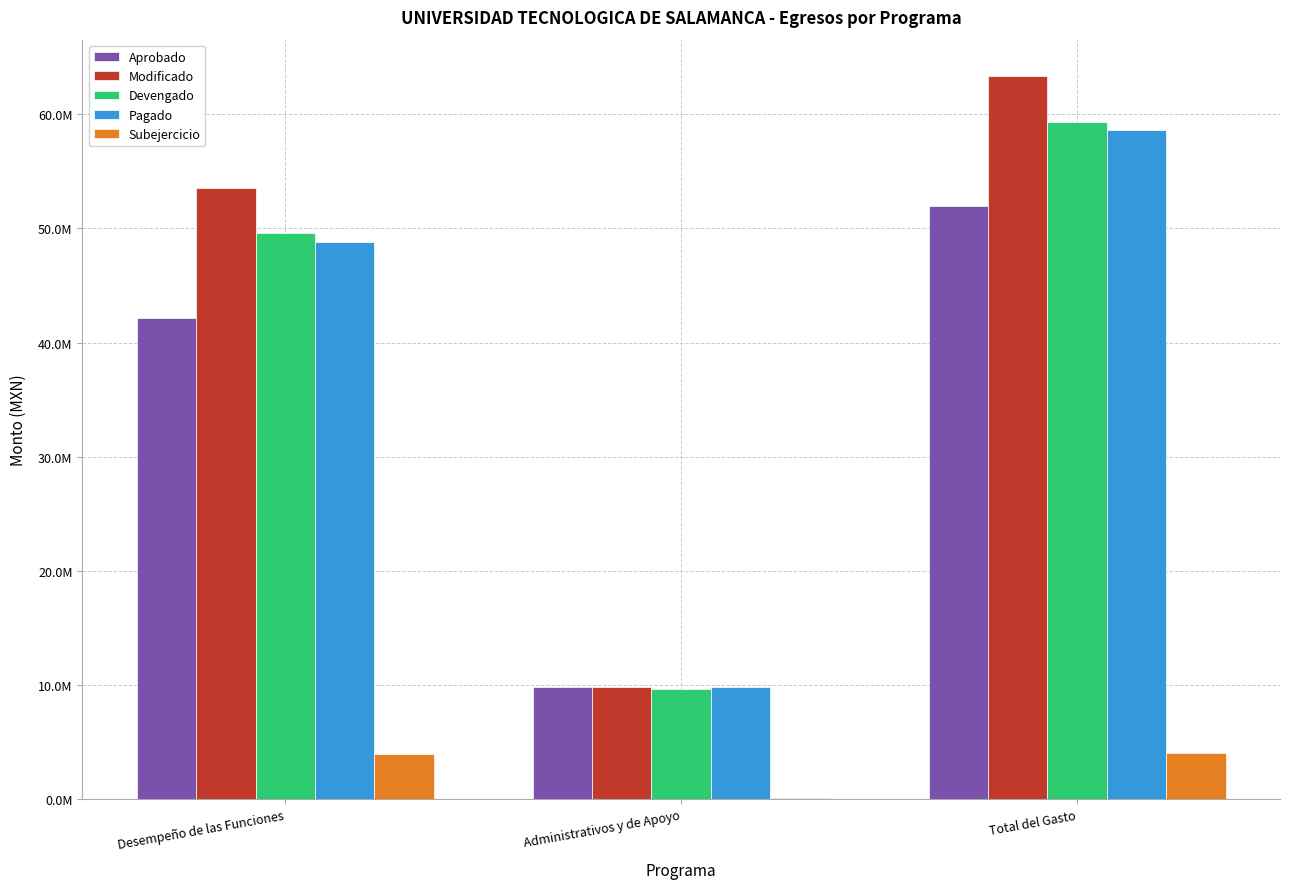

What is the highest value of the Subejercicio series?

4061457.8